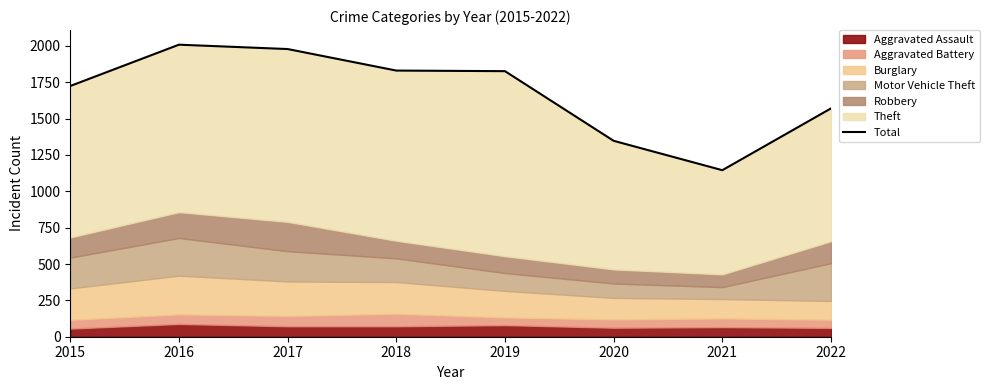

What is the sum of all values?

13428